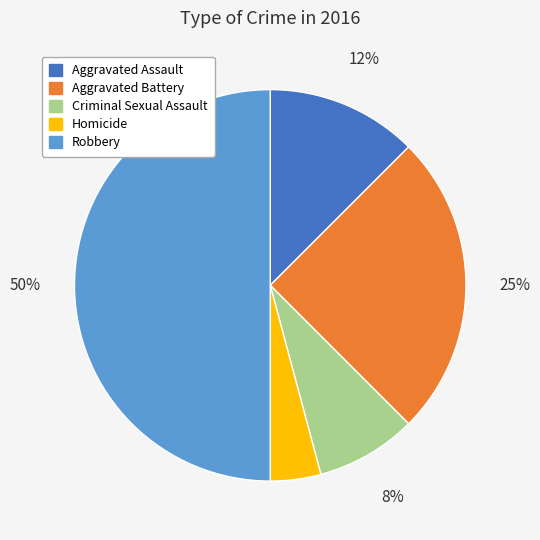

How many segments does this pie chart have?

5